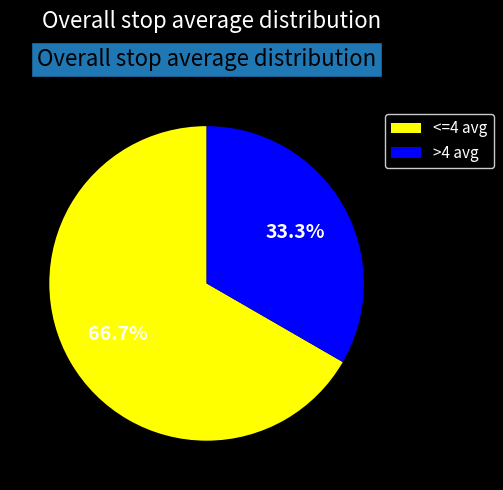

Combined, do <=4 avg and >4 avg account for over 50%?

Yes